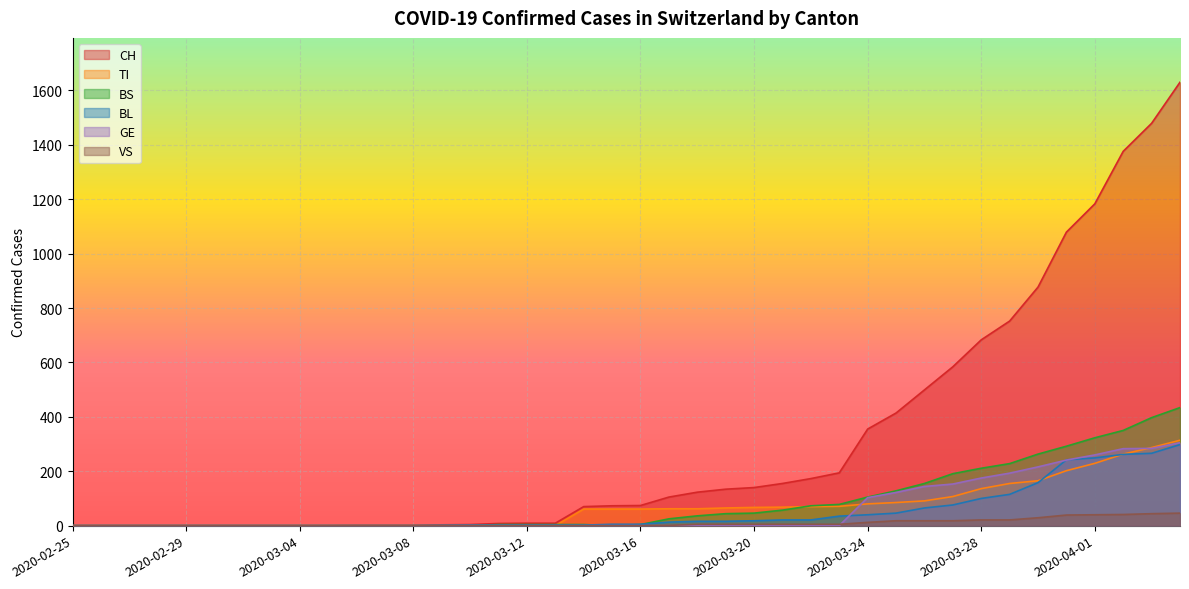

How many lines are shown in the chart?

6